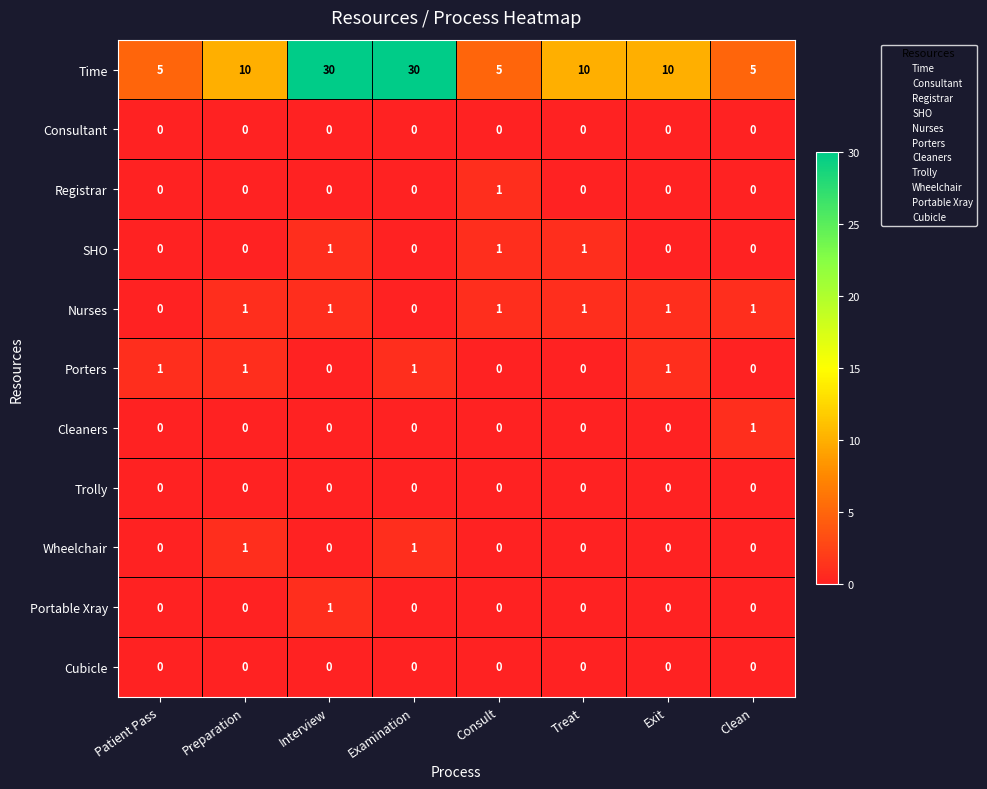

Which series has the largest total across all categories?

Time